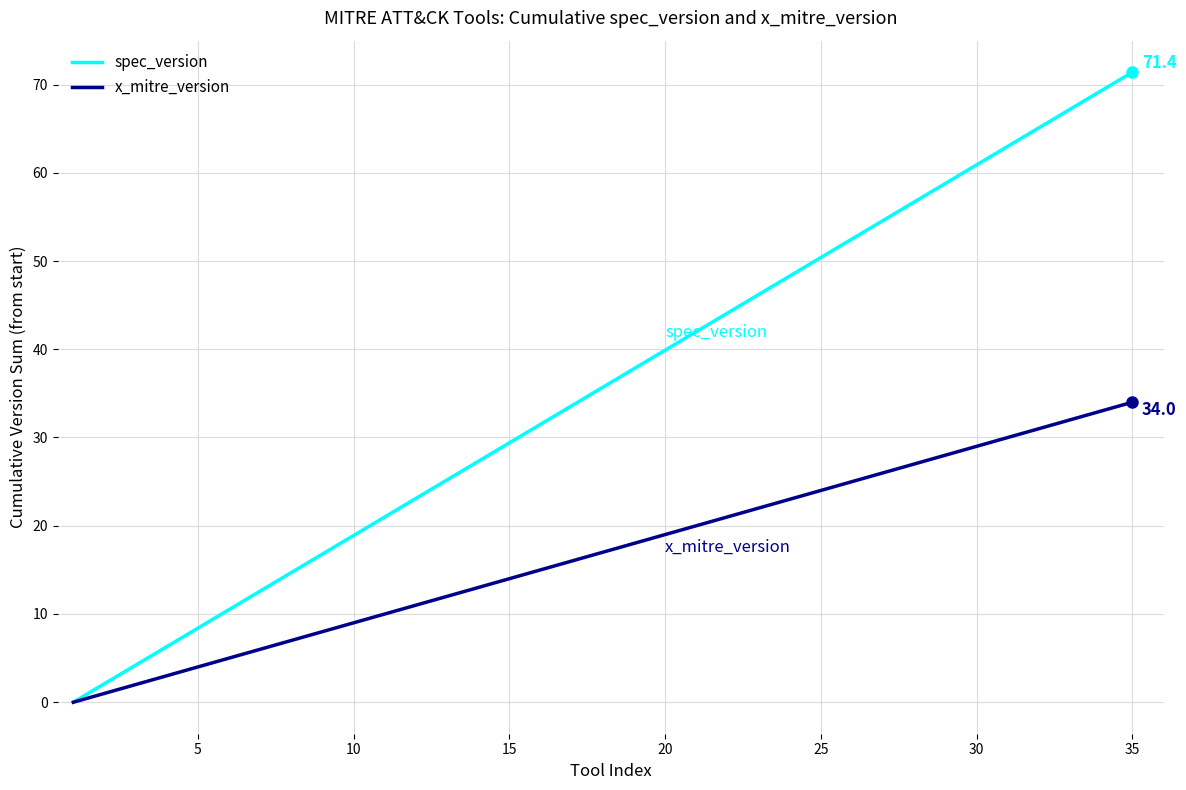

Which series has the largest total across all categories?

spec_version